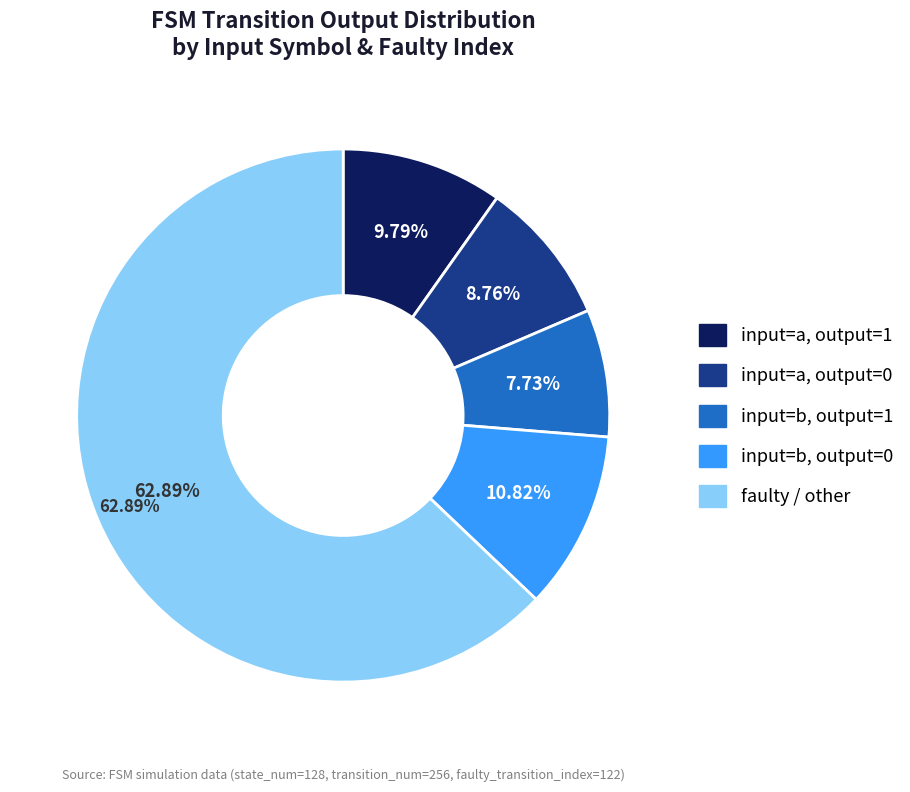

Does a represent more than half of the total?

No